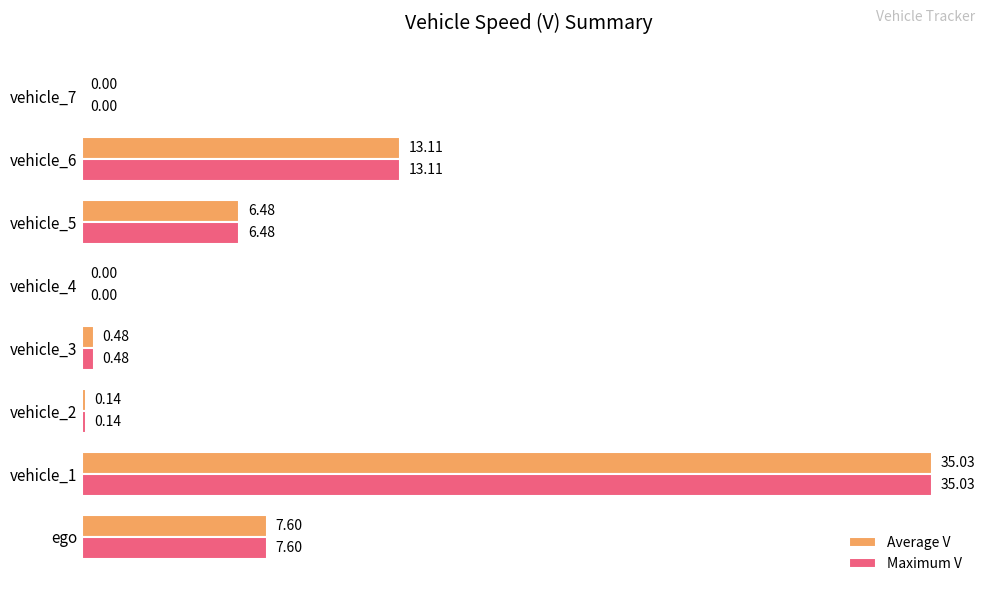

At which category is the sum across all series the highest?

vehicle_1